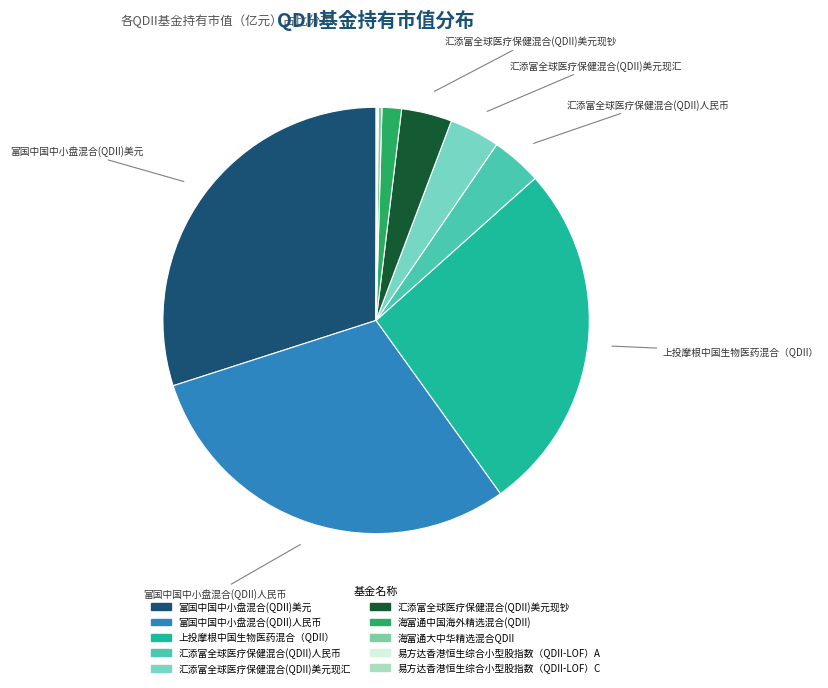

Does 上投摩根中国生物医药混合（QDII） represent more than half of the total?

No